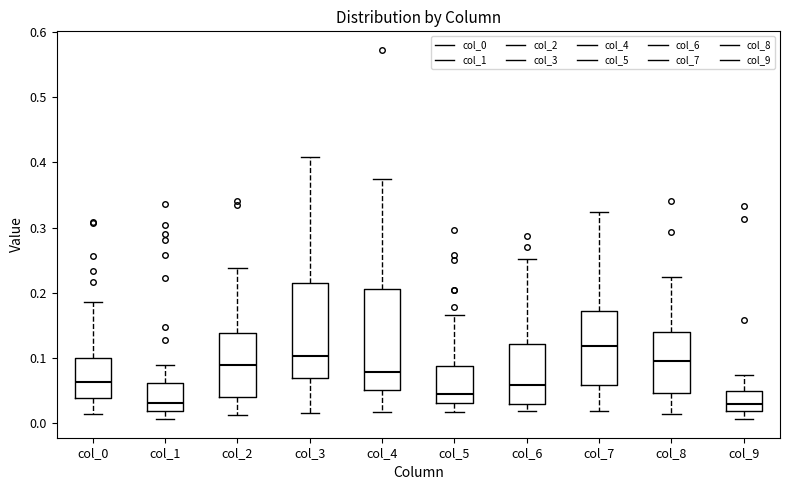

Reading left to right, transcribe this box plot: for each box, give where its median line is, the range the box spans, and where its two whiskers end, as read against the y-axis. The values are not printed on the chart, so give them approximately, as read against the axis.

col_0: median 0.06, box 0.04 to 0.10, whiskers 0.01 to 0.19
col_1: median 0.03, box 0.02 to 0.06, whiskers 0.01 to 0.09
col_2: median 0.09, box 0.04 to 0.14, whiskers 0.01 to 0.24
col_3: median 0.10, box 0.07 to 0.22, whiskers 0.01 to 0.41
col_4: median 0.08, box 0.05 to 0.21, whiskers 0.02 to 0.37
col_5: median 0.04, box 0.03 to 0.09, whiskers 0.02 to 0.17
col_6: median 0.06, box 0.03 to 0.12, whiskers 0.02 to 0.25
col_7: median 0.12, box 0.06 to 0.17, whiskers 0.02 to 0.32
col_8: median 0.09, box 0.05 to 0.14, whiskers 0.01 to 0.22
col_9: median 0.03, box 0.02 to 0.05, whiskers 0.01 to 0.07